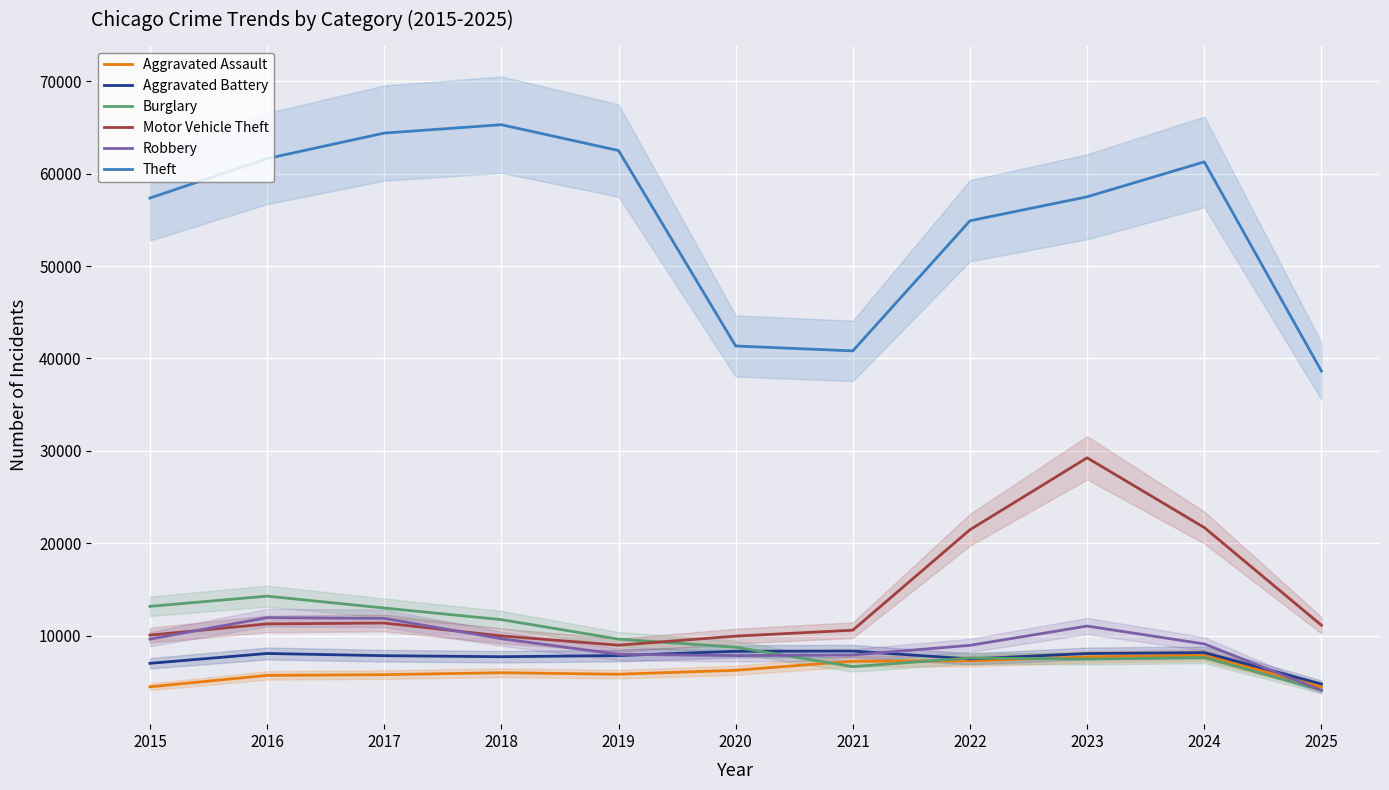

The Theft series shows 21162 at 2020. True or false?

False